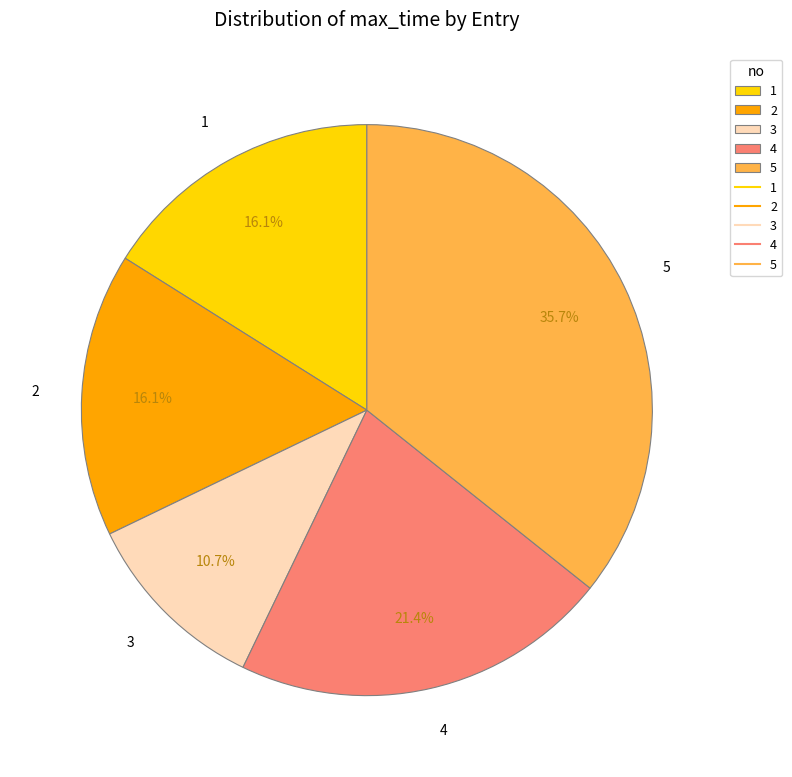

What is the smallest slice in the pie chart?

3